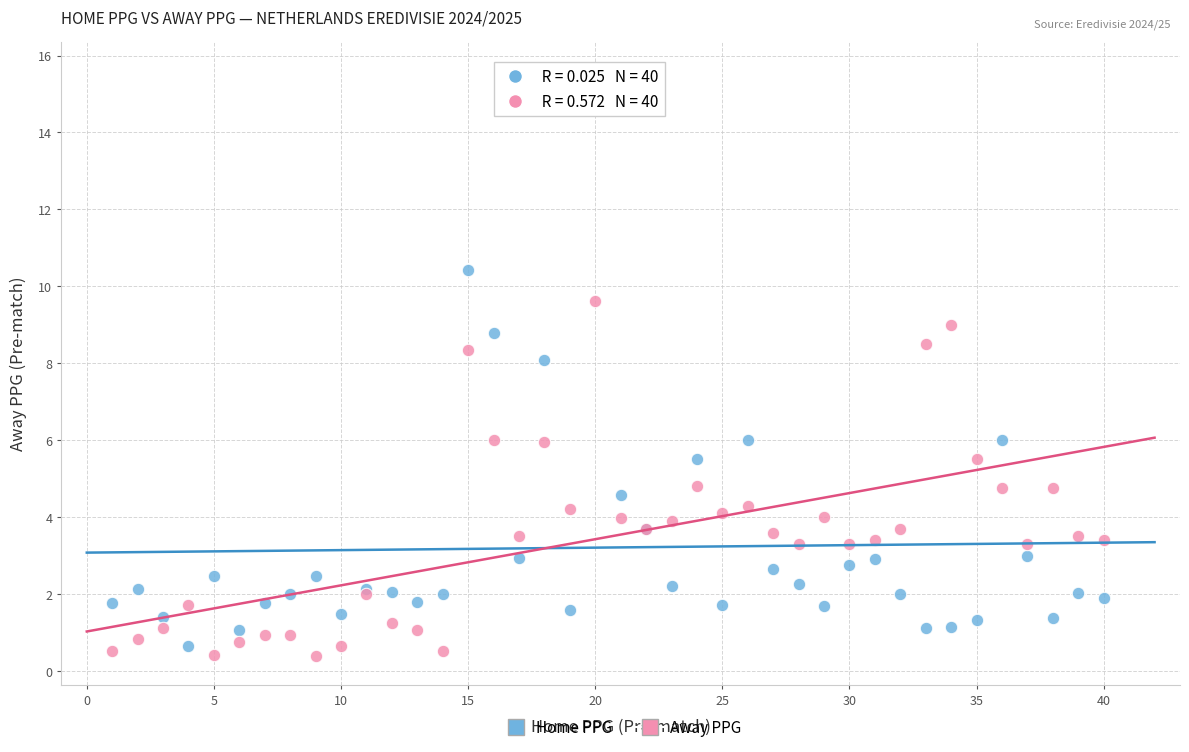

Which series contains the highest Y value?

Home PPG